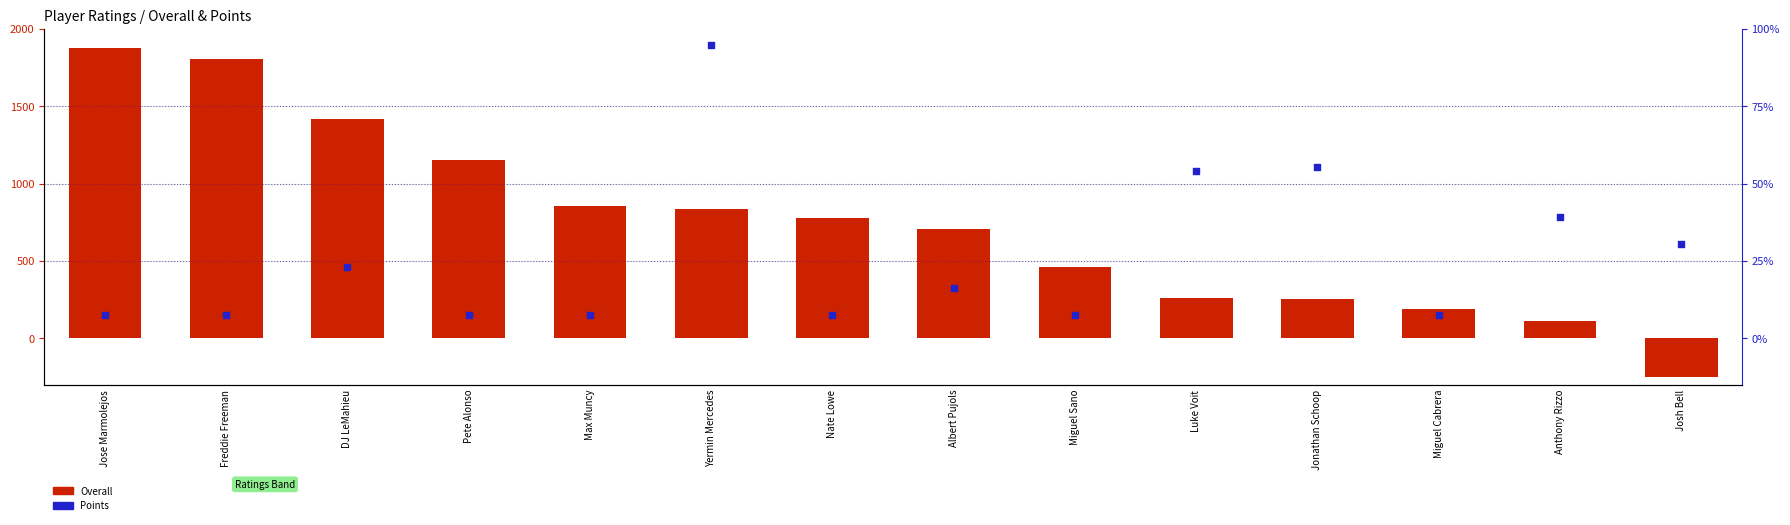

Is the value of Overall at Albert Pujols greater than the value of Points at Albert Pujols?

Yes